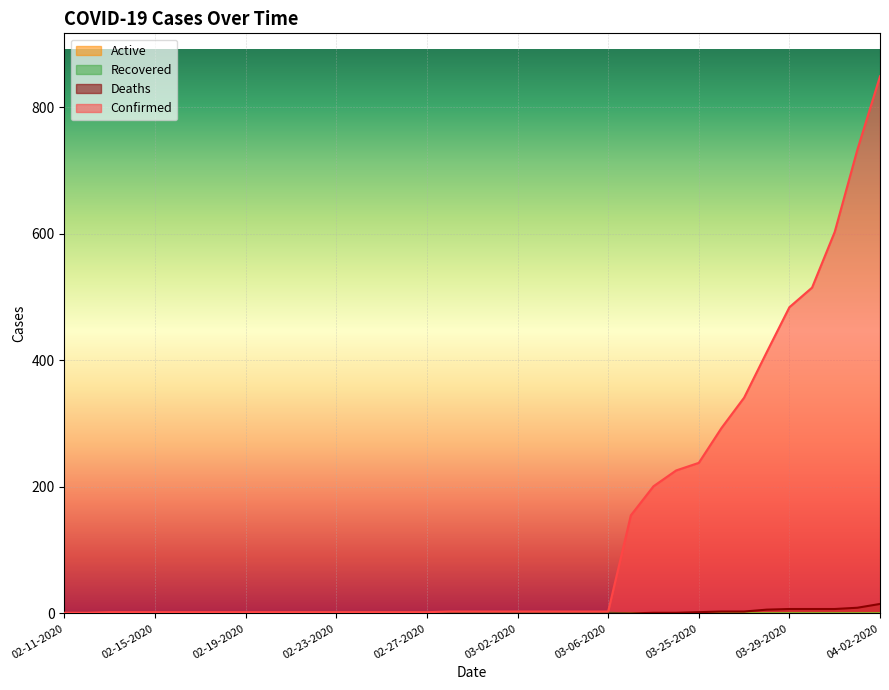

Which series has the largest total across all categories?

Confirmed